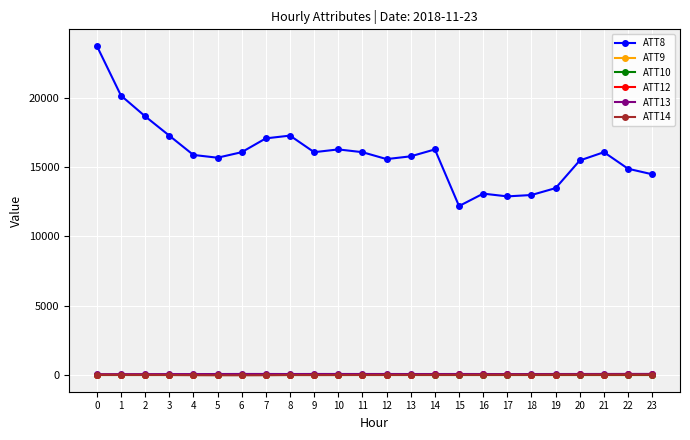

Which series has the largest range (max minus min)?

ATT8